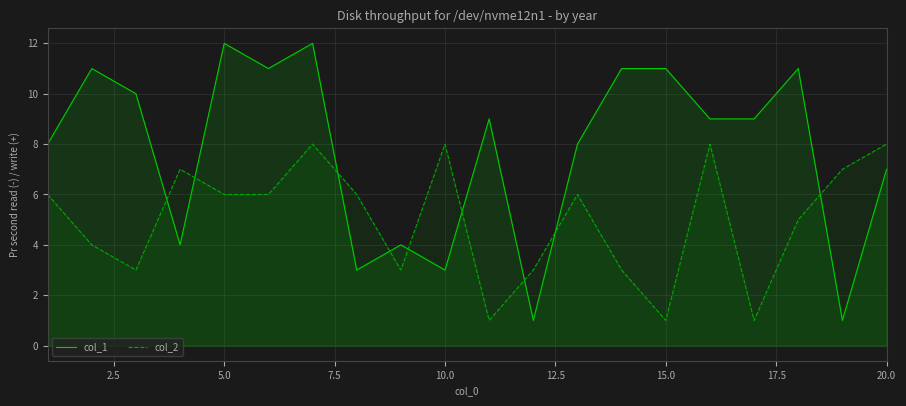

Count the number of categories in the chart.

20